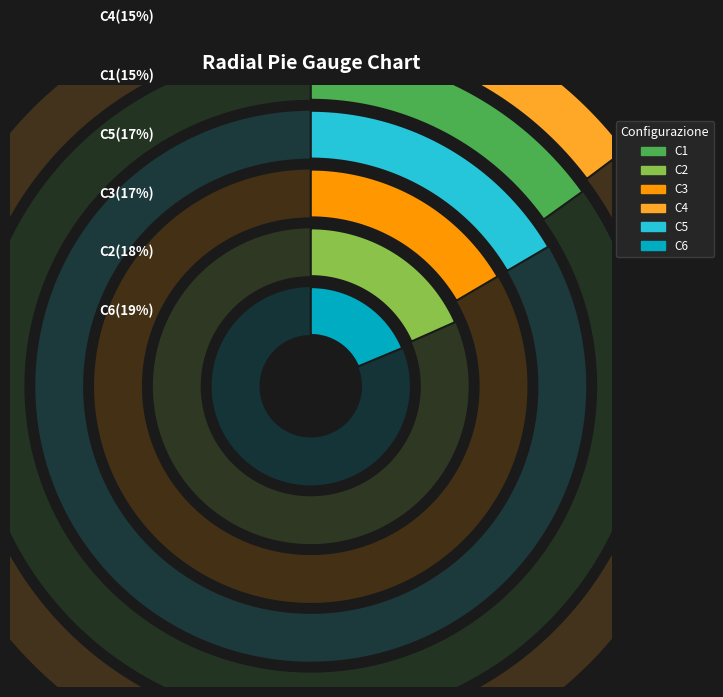

The C5 slice represents 17% of the pie. True or false?

True